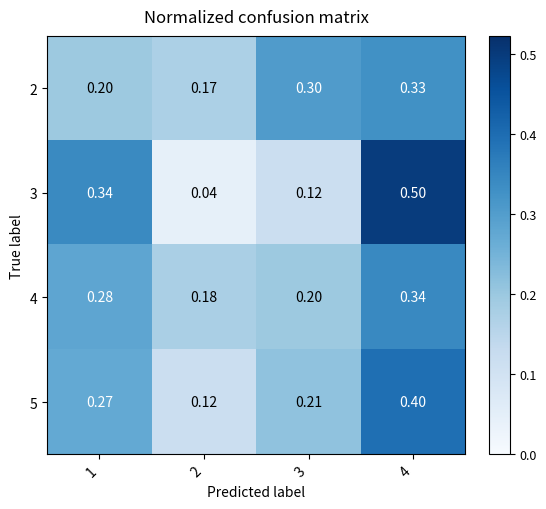

Is the value of 3 at 1 greater than the value of 5 at 3?

Yes